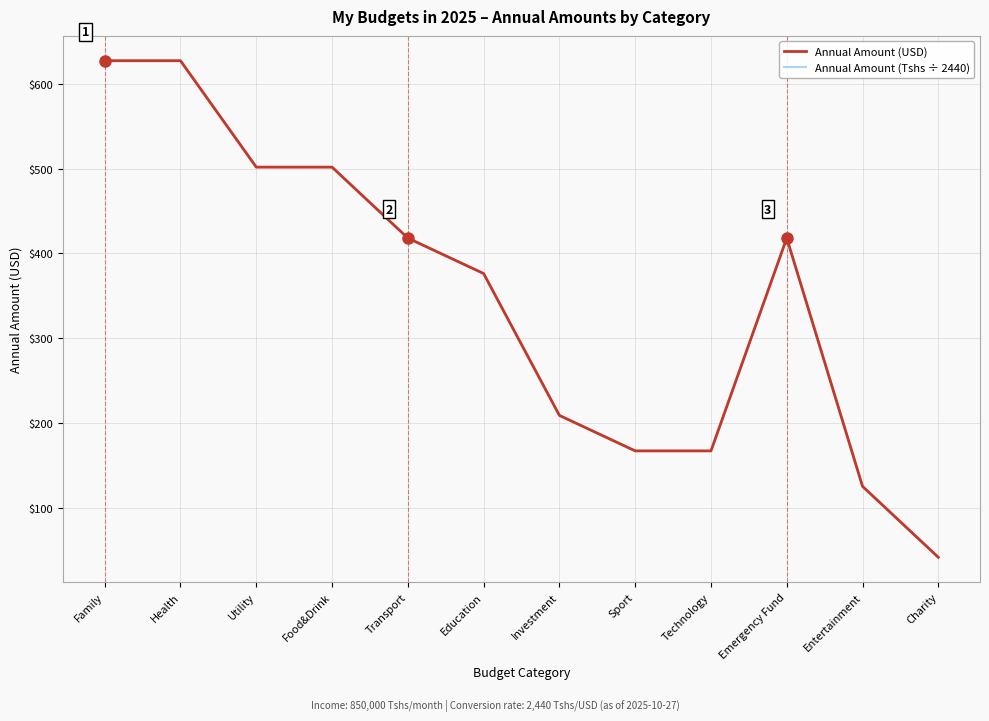

Is the value of Annual Amount (Tshs ÷ 2440) at Transport greater than the value of Annual Amount (USD) at Entertainment?

Yes